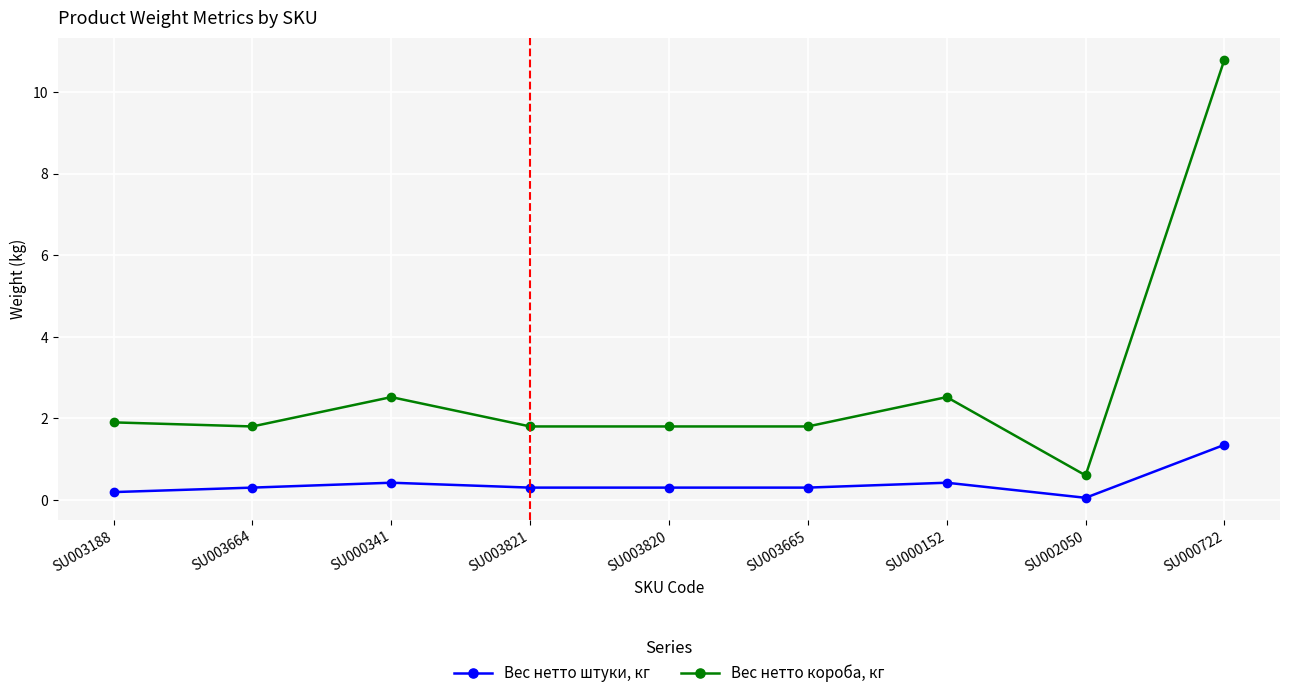

Where is the first local maximum for Вес нетто короба, кг?

SU000341